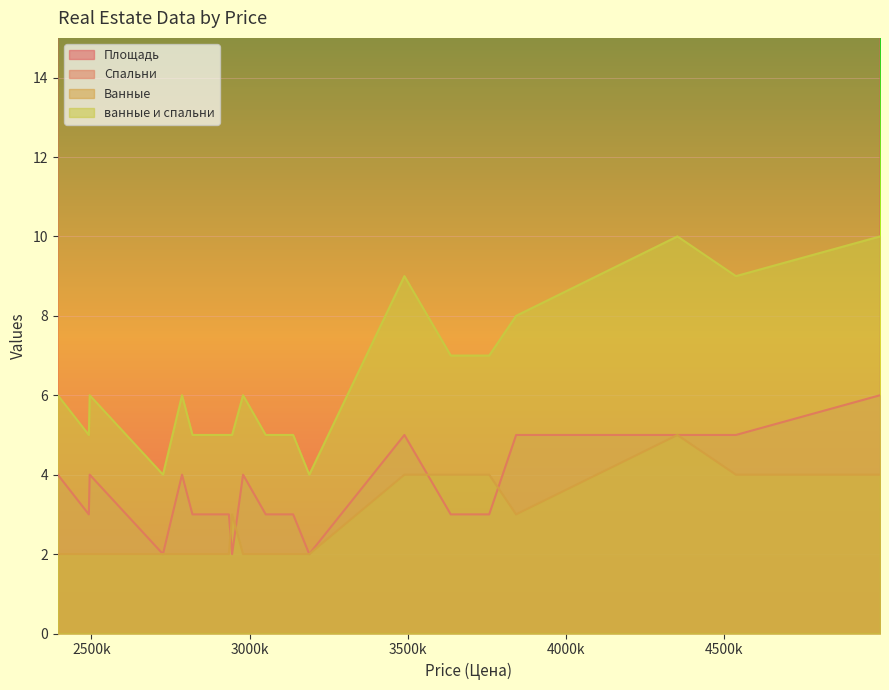

Which series has the widest spread of values?

Площадь